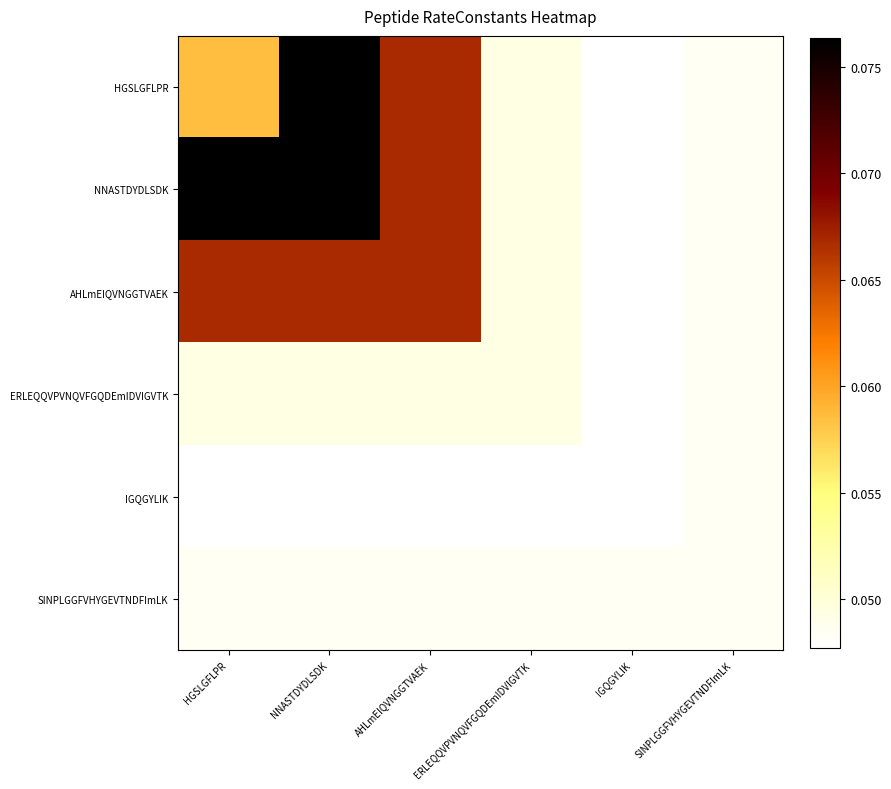

Which series has the largest range (max minus min)?

HGSLGFLPR